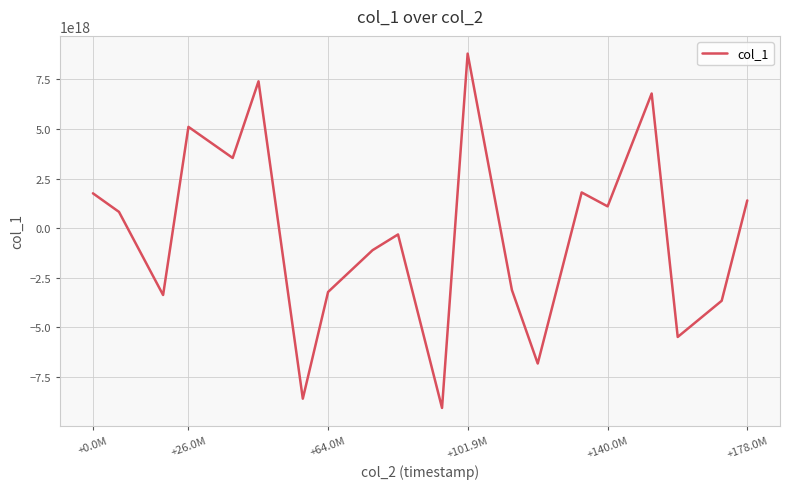

Does the chart have visible grid lines?

Yes